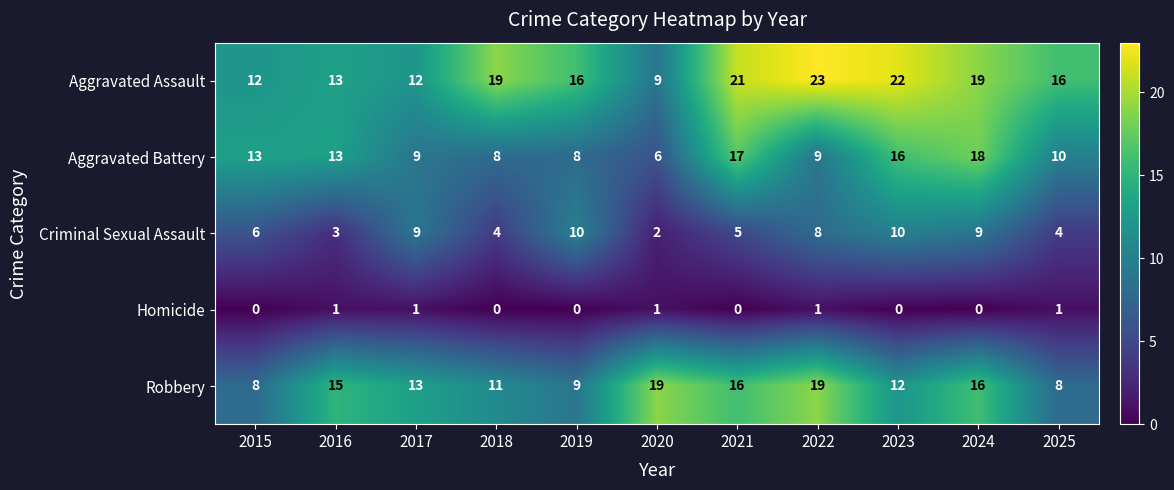

How many data points does each series have?

11